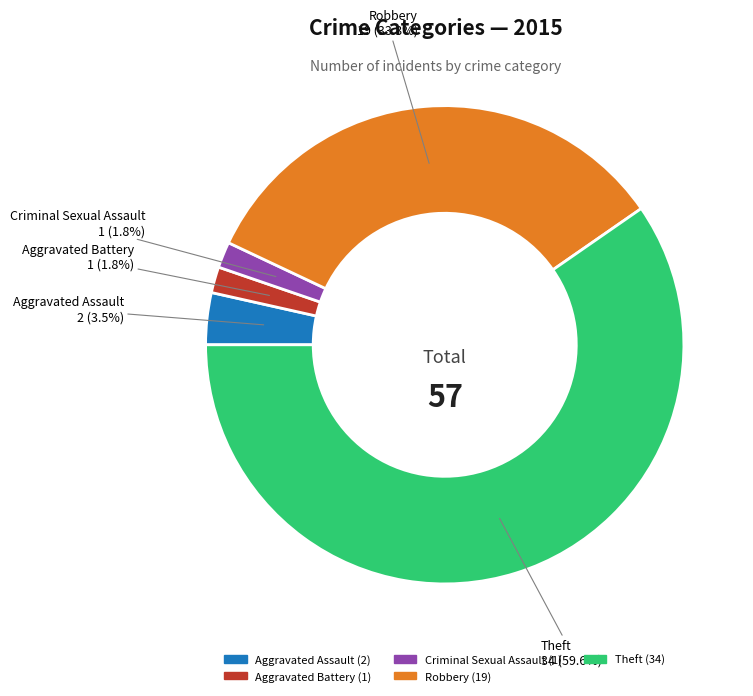

How many segments does this pie chart have?

5